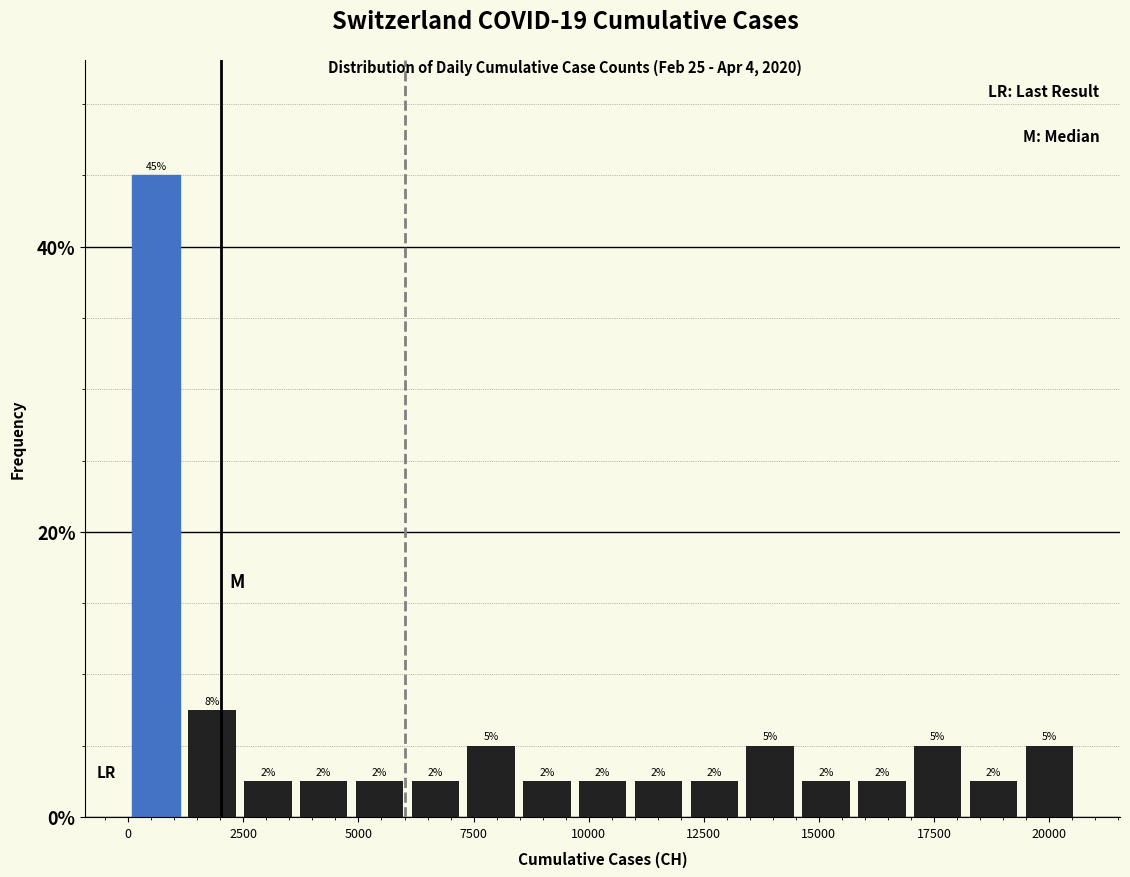

Read against the x-axis, roughly where is the centre of the tallest bar?

500